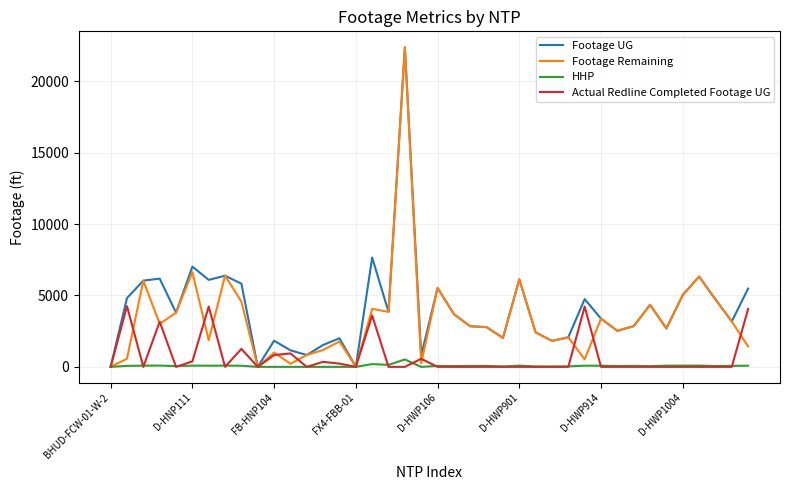

Rank the series by their average value, from highest to lowest.

Footage UG, Footage Remaining, Actual Redline Completed Footage UG, HHP